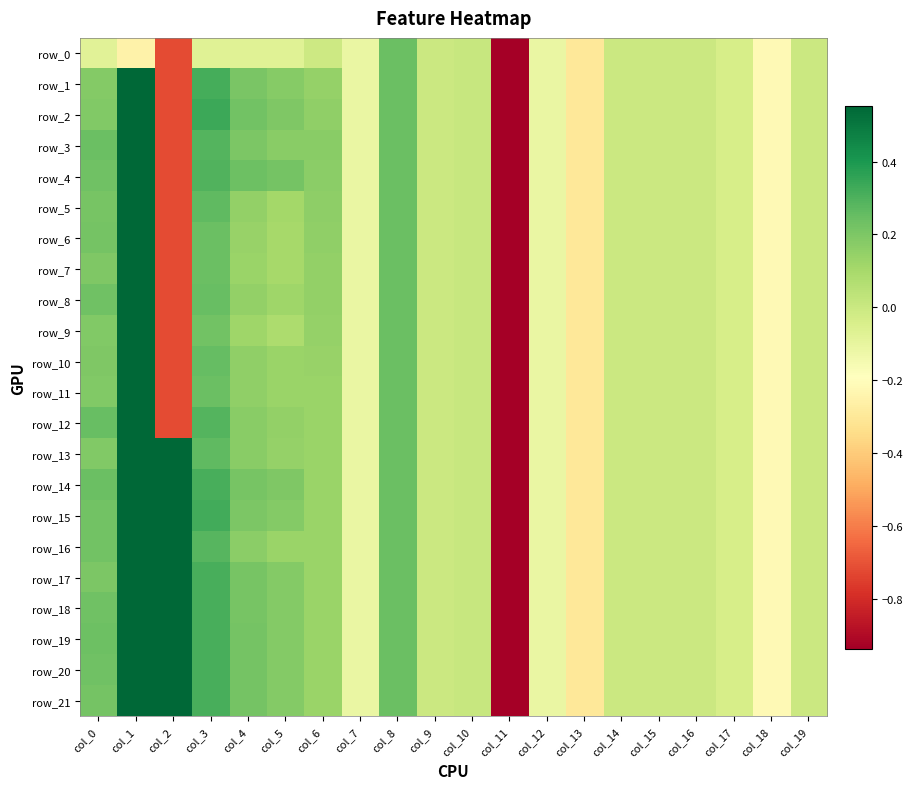

What value does the row_3 series have at col_4?

0.2